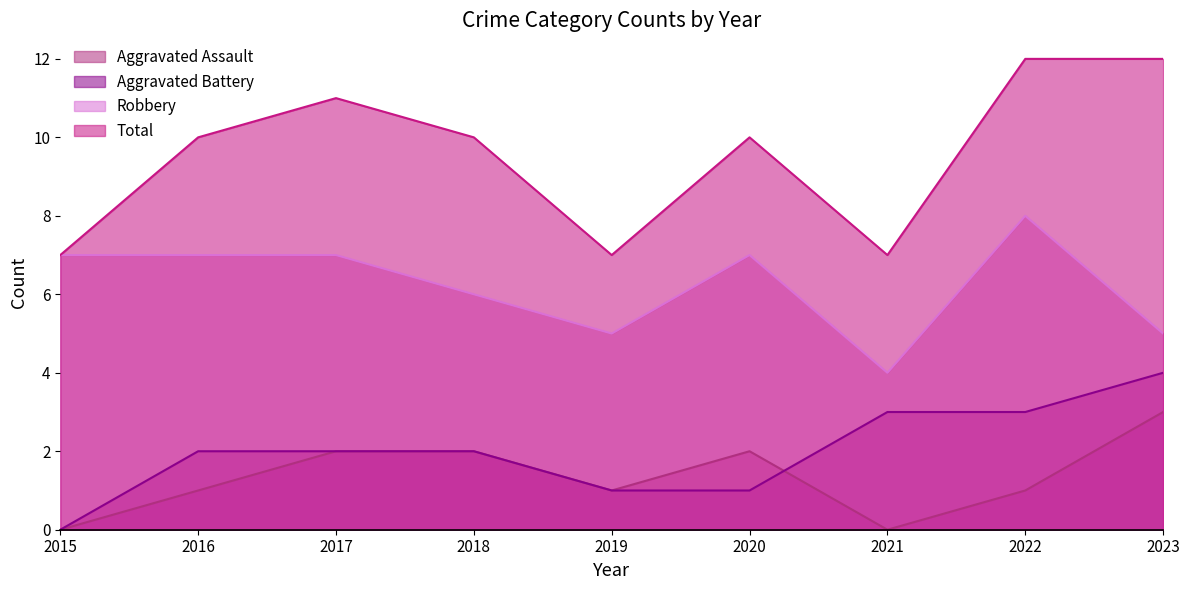

What are all the series names shown in the legend?

Aggravated Assault, Aggravated Battery, Robbery, Total